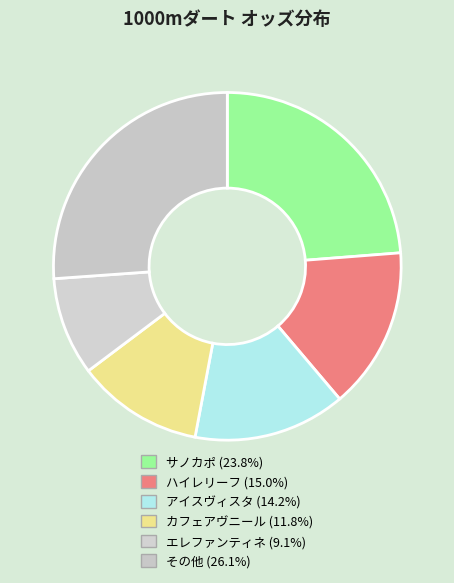

Count the number of slices in the pie.

6